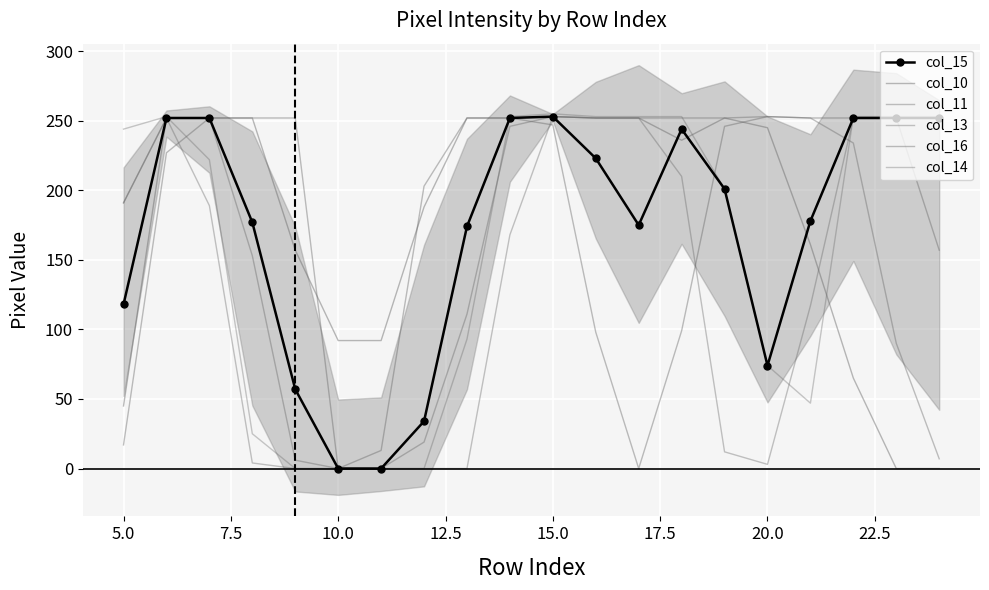

What are all the series names shown in the legend?

col_15, col_10, col_11, col_13, col_16, col_14